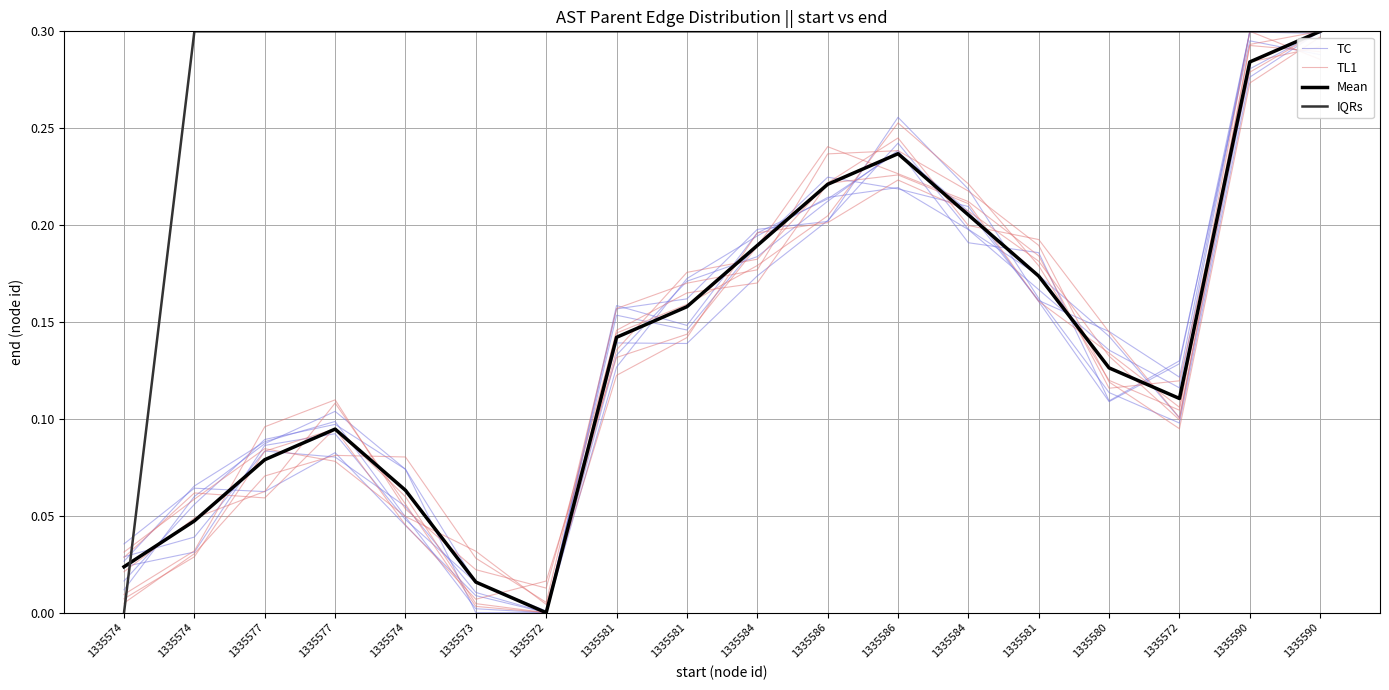

How many interior local peaks does the TL1 series have?

2